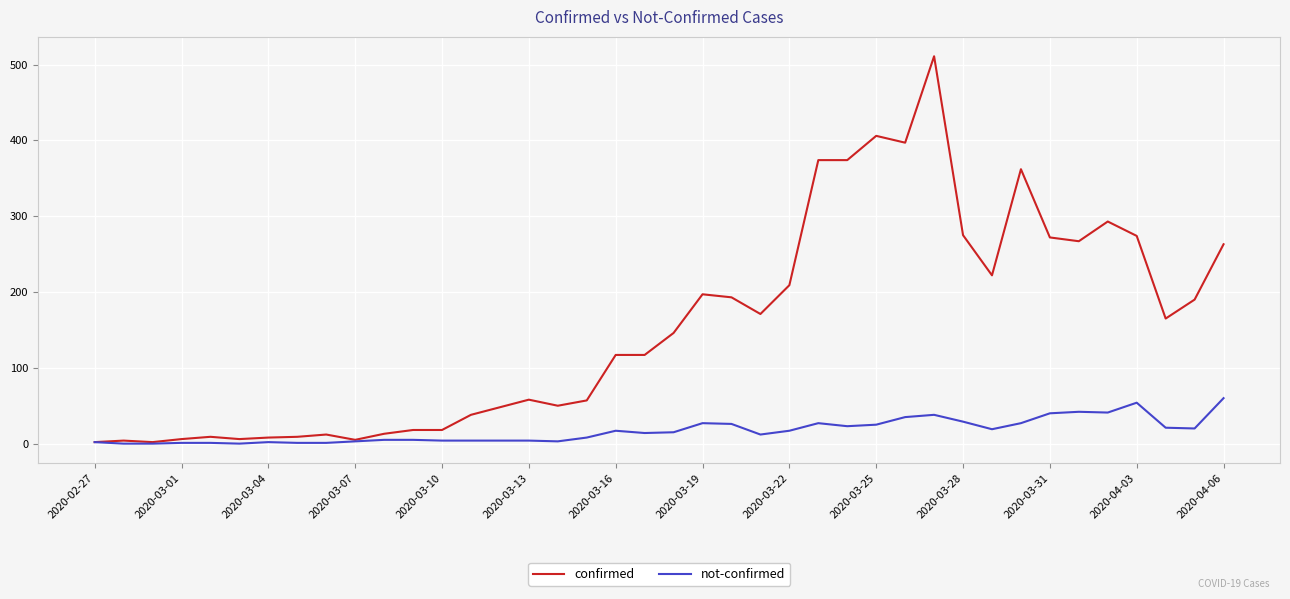

Rank the series by their maximum value, from lowest to highest.

not-confirmed, confirmed